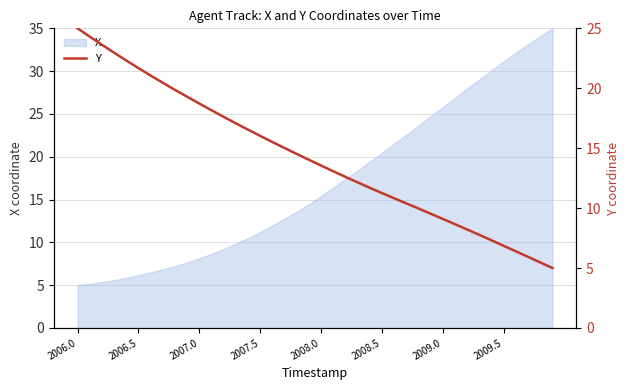

What is the value of the 36th point from the left?

6.9